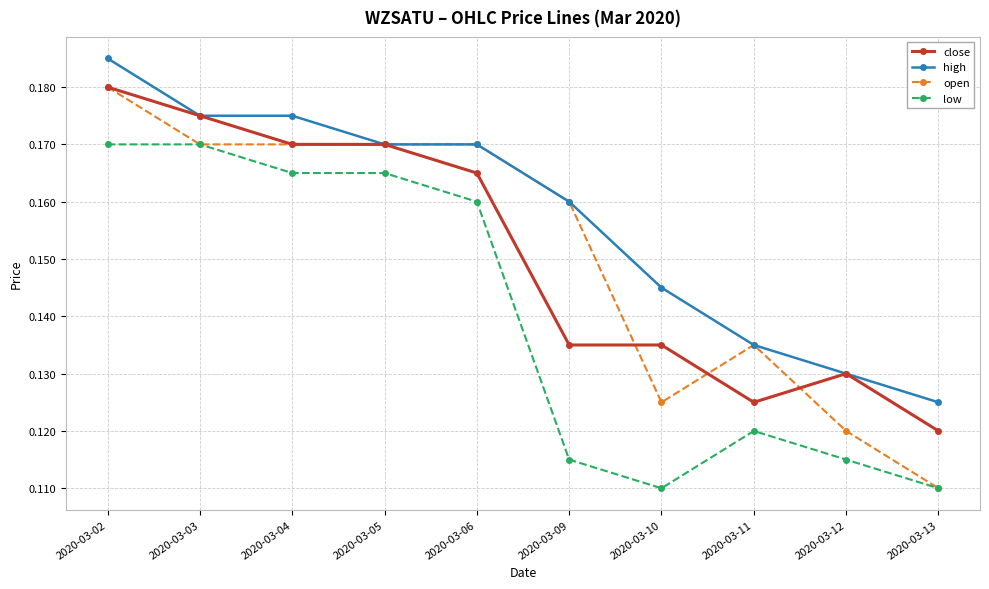

The value of open at 2020-03-06 is 0.1. True or false?

False